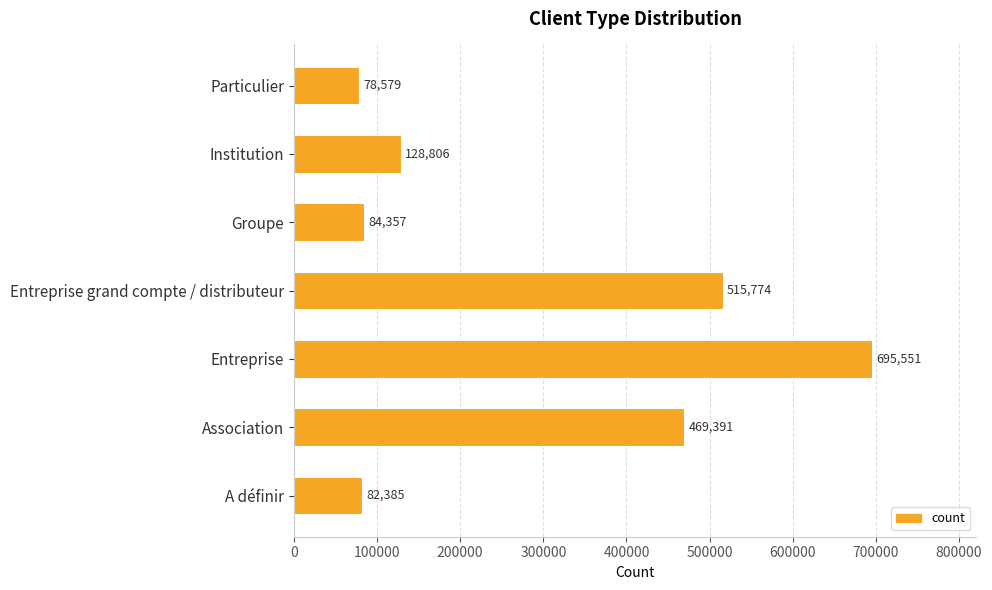

What value does the data have at Association?

469391.3